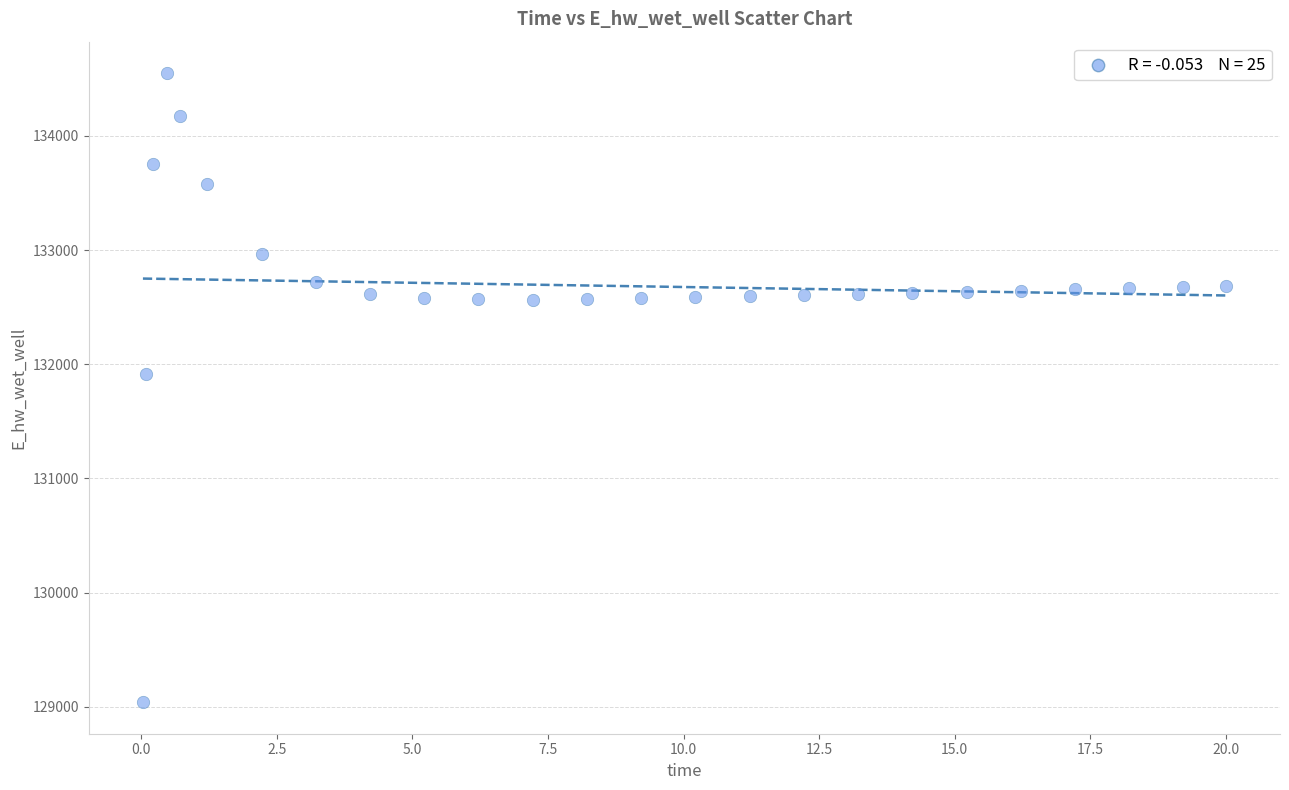

What is the range of Y values (max minus min)?

5507.8